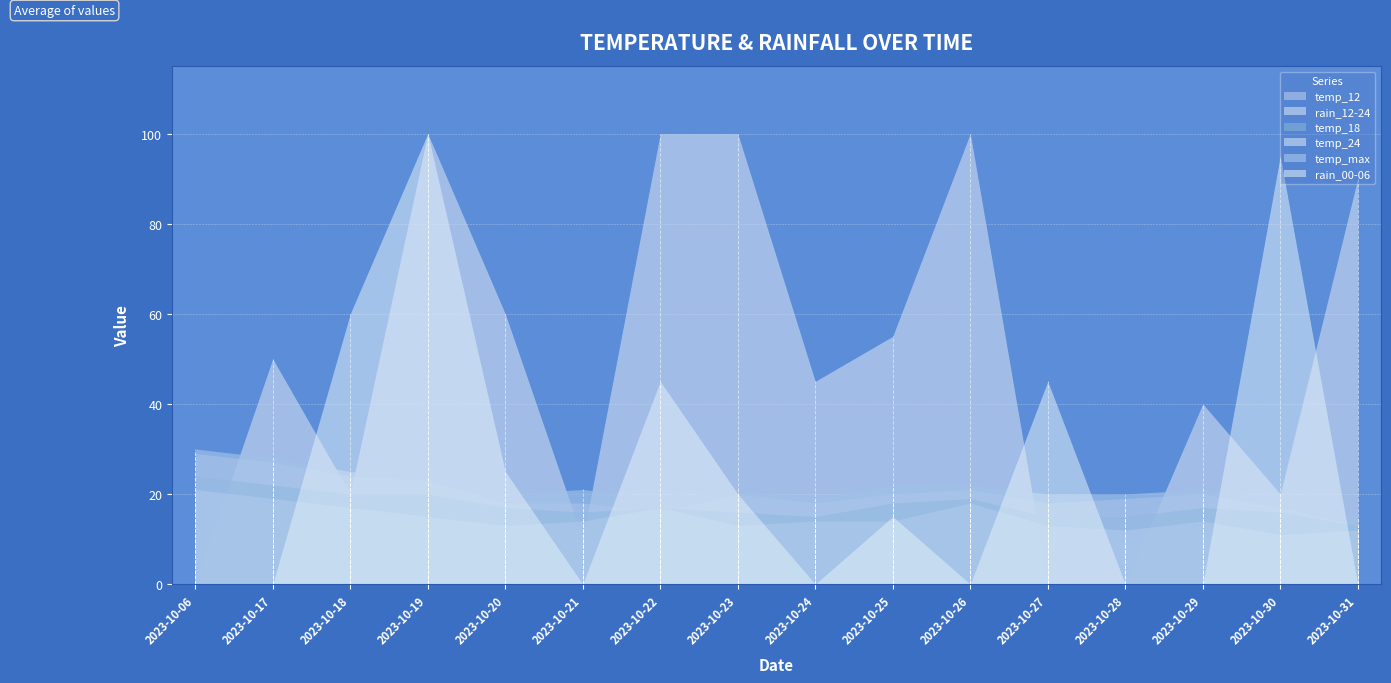

List the labels in order of temp_24 value, largest first.

2023-10-06, 2023-10-17, 2023-10-26, 2023-10-18, 2023-10-22, 2023-10-19, 2023-10-21, 2023-10-24, 2023-10-25, 2023-10-29, 2023-10-20, 2023-10-23, 2023-10-27, 2023-10-28, 2023-10-31, 2023-10-30